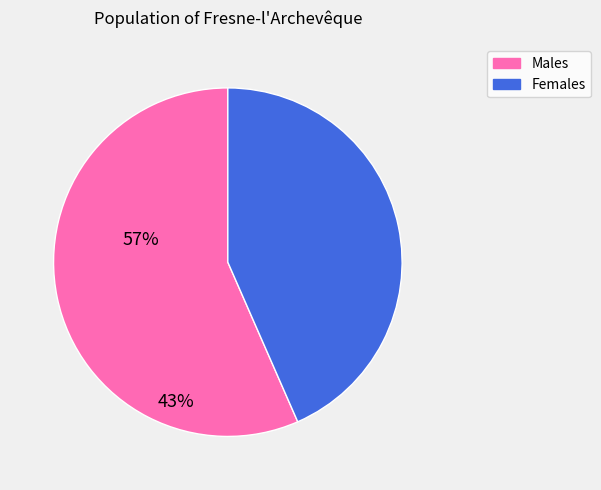

Is there any slice that represents more than half of the pie?

Yes